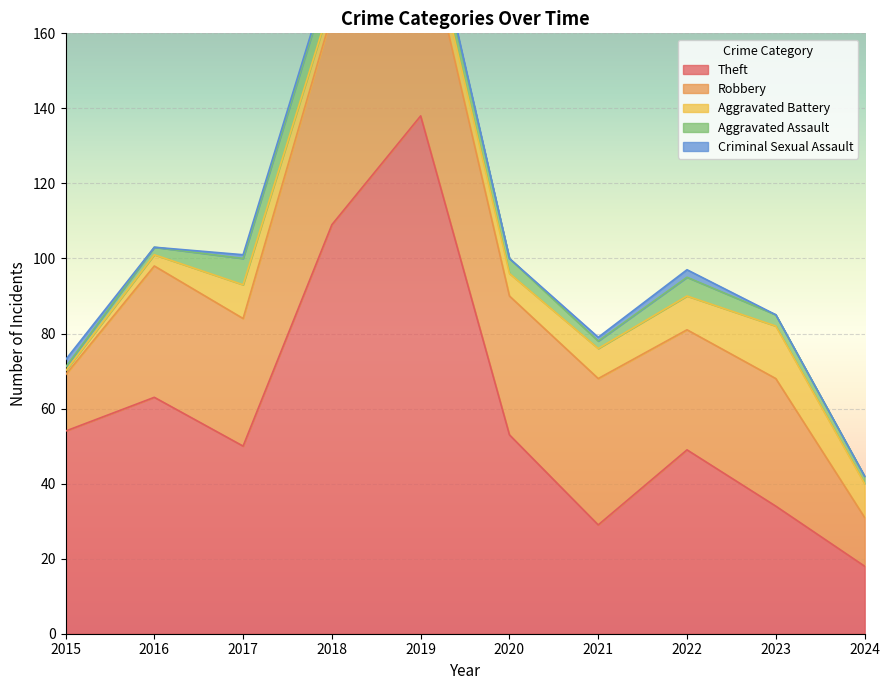

True or false: Theft and Aggravated Assault cross at least once.

False